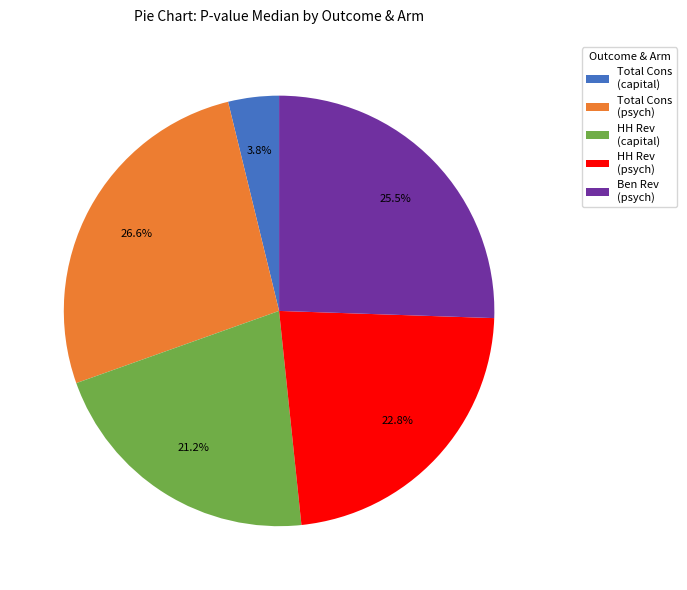

Which slice is the largest?

Total Cons (psych)